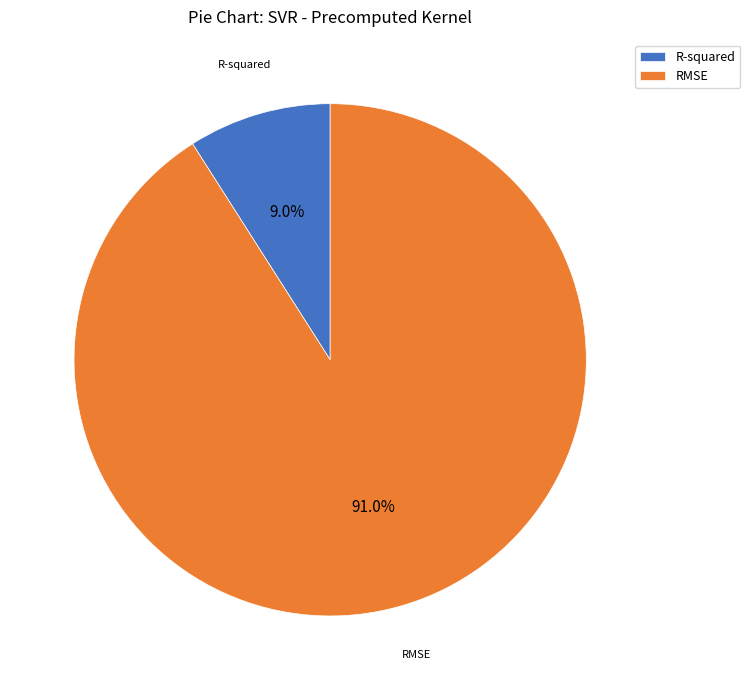

What is the total percentage of RMSE and R-squared?

100.0%